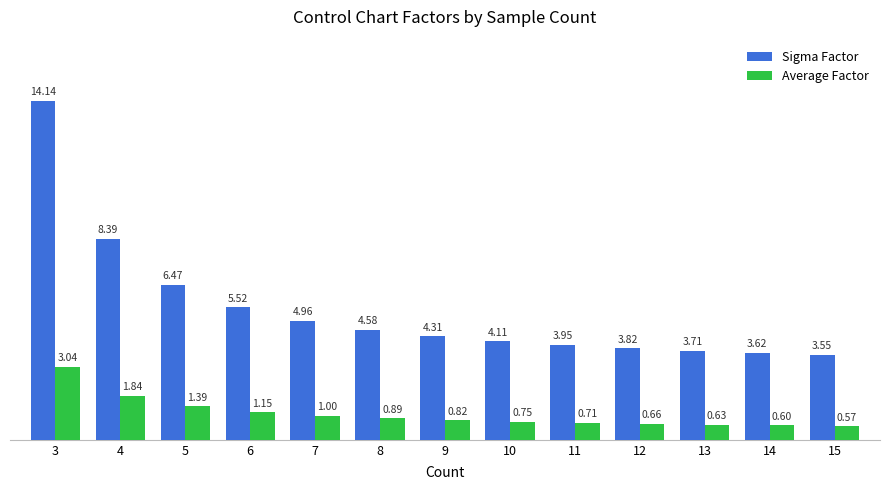

Is the value of Average Factor at 8 greater than the value of Sigma Factor at 10?

No